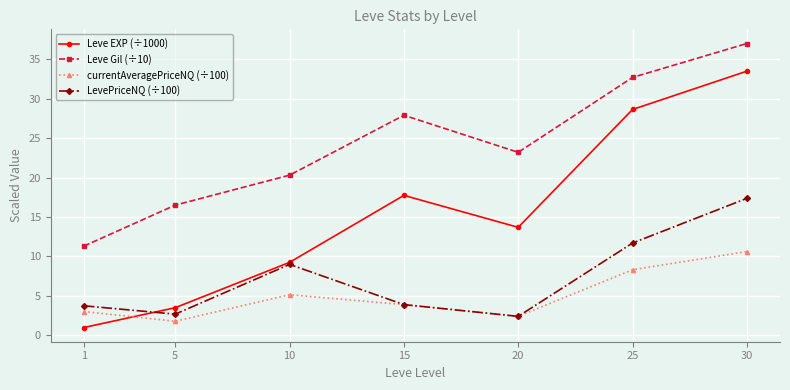

True or false: LevePriceNQ (÷100) has a value of 1.2 at 20.

False